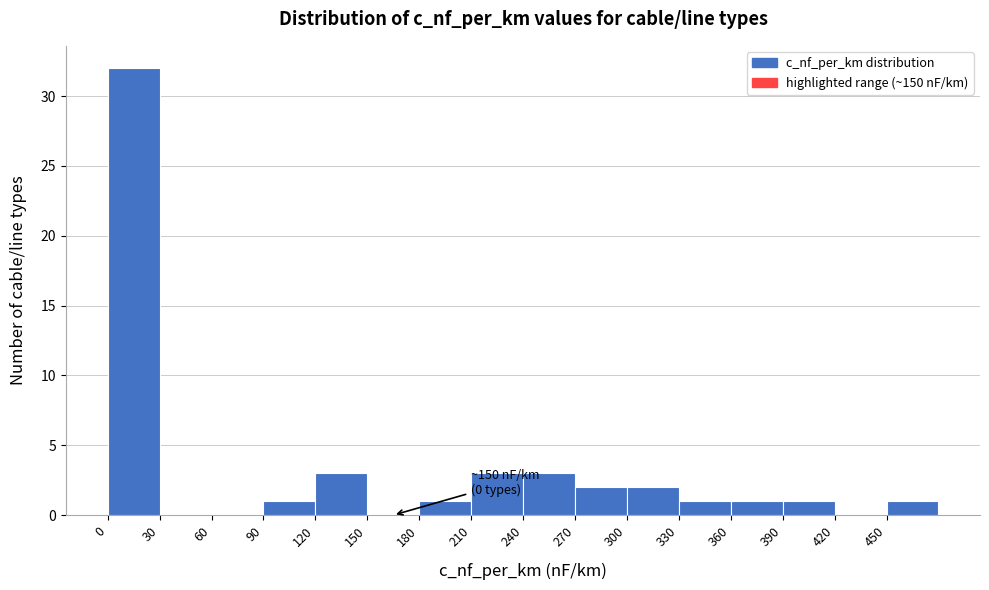

Over which range of the x-axis is the bar tallest?

0 to 30